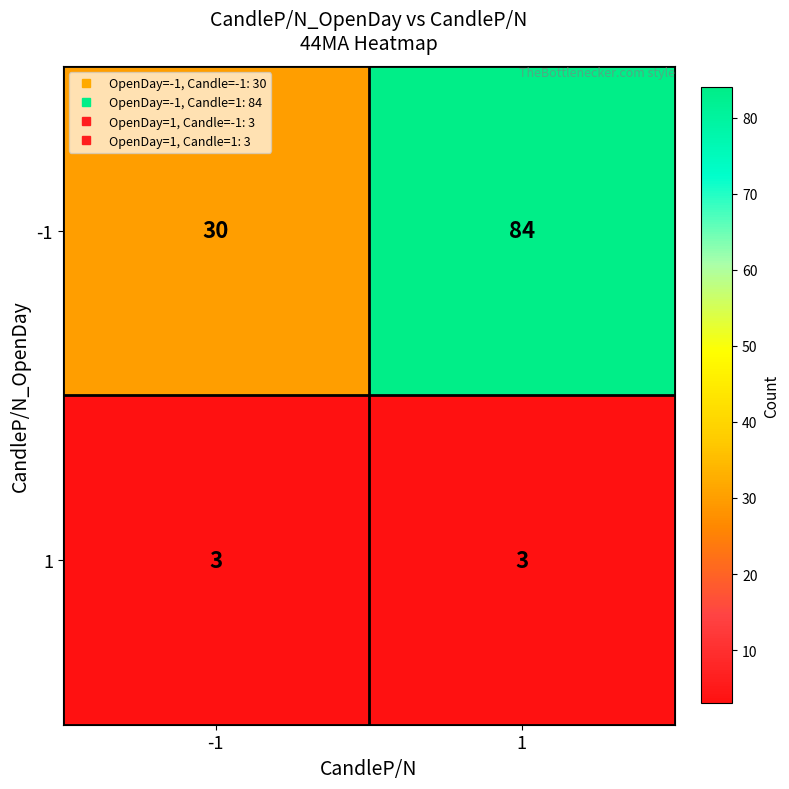

What is the approximate value of -1 at -1, to the nearest 5?

30